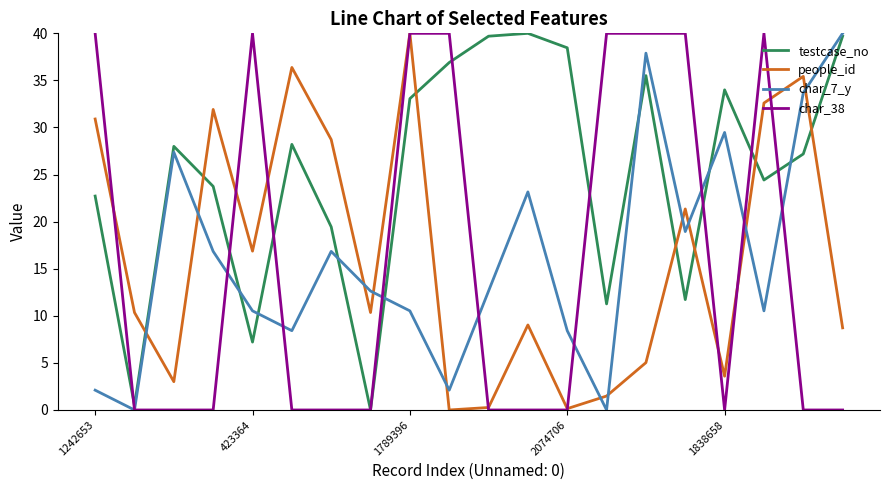

How many values in testcase_no are above zero?

19